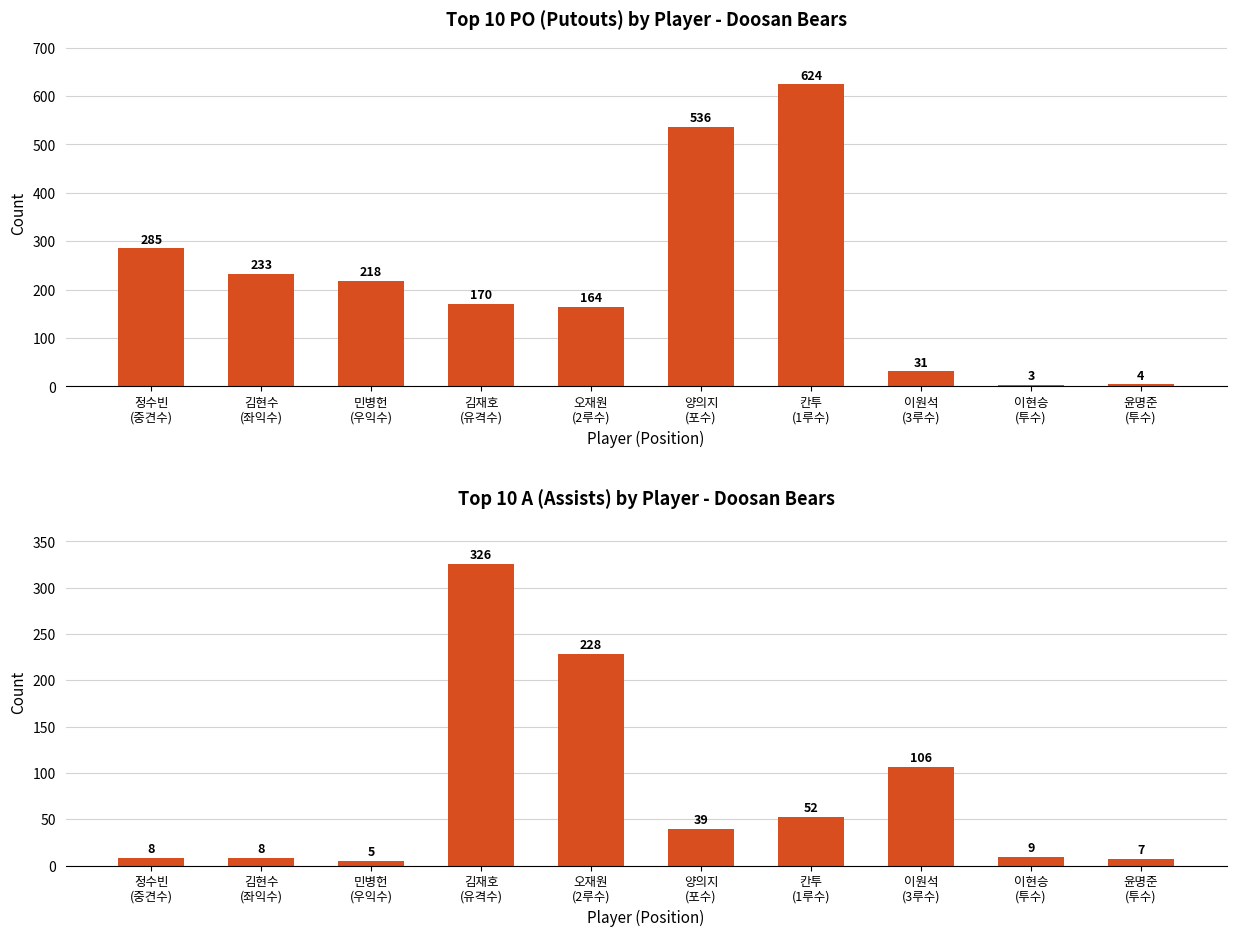

Count the number of data series in this chart.

2